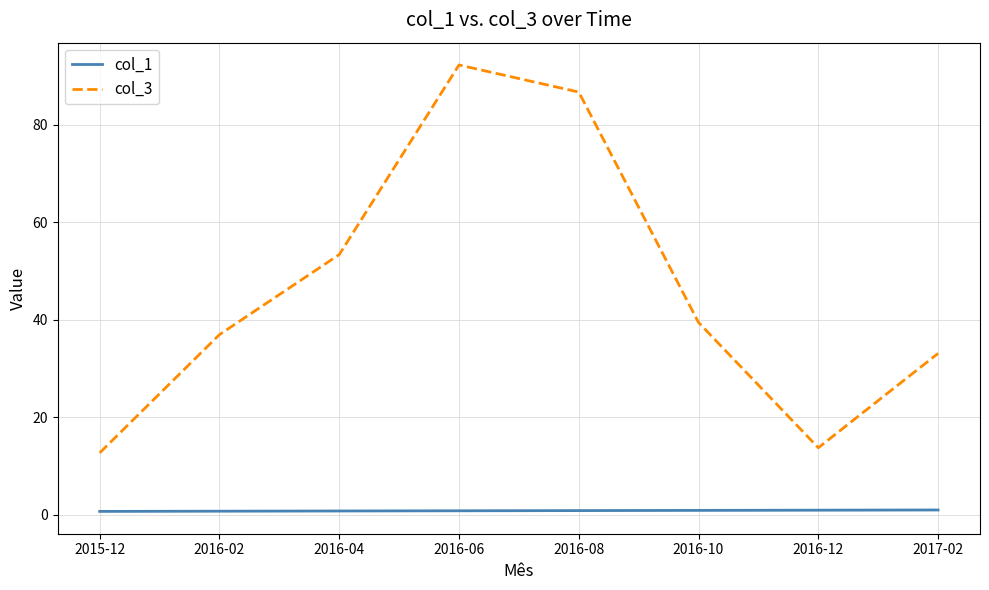

Does the chart have visible grid lines?

Yes